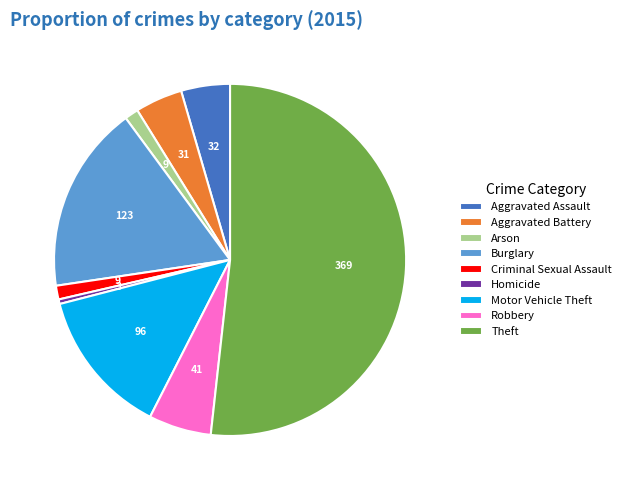

Do Motor Vehicle Theft and Criminal Sexual Assault together represent more than half of the pie?

No